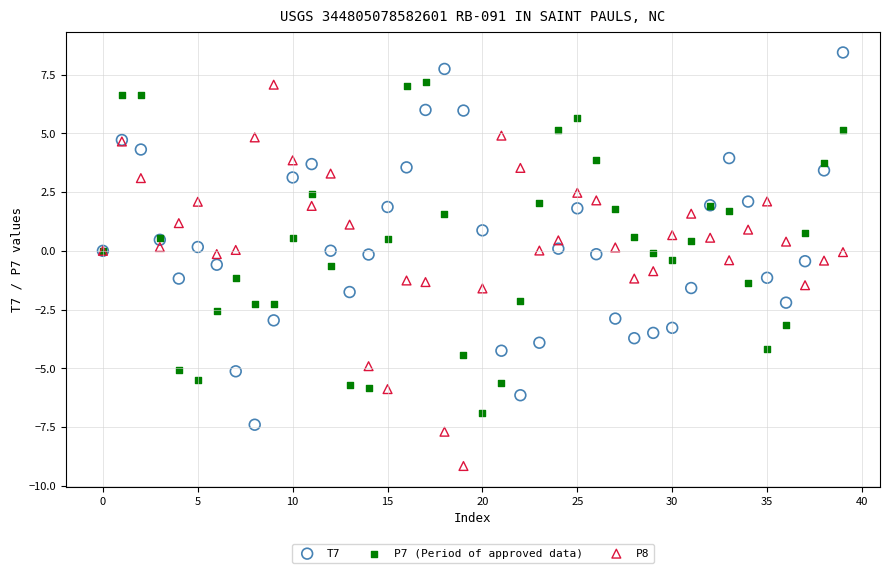

Which series has the largest Y range (max minus min)?

P8